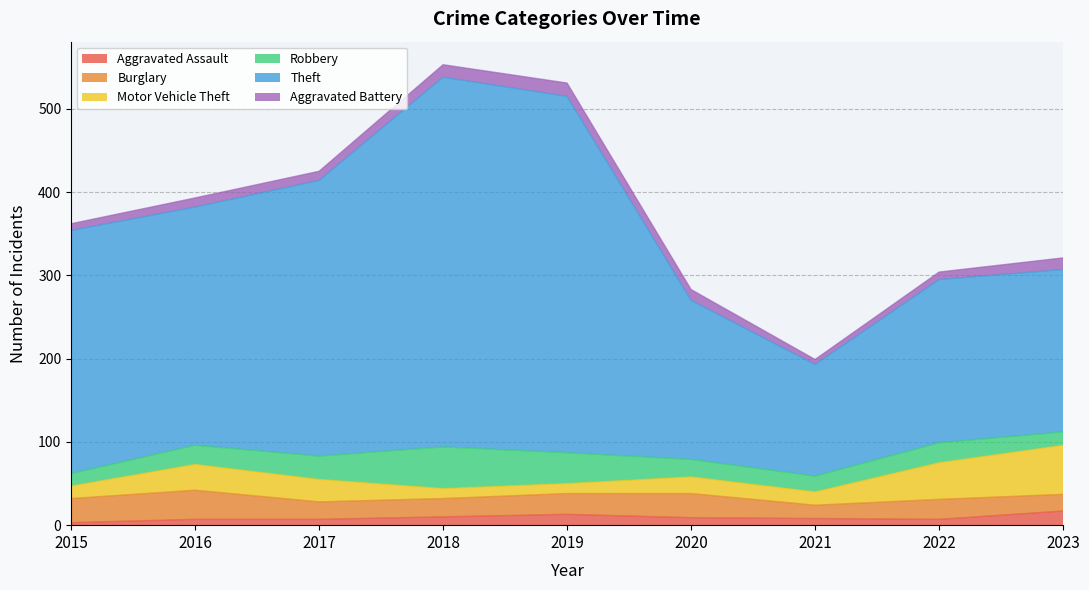

True or false: Robbery and Theft cross at least once.

False